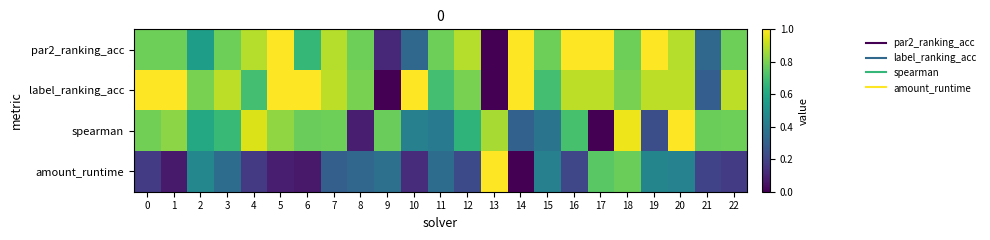

Reading left to right, transcribe all the data shown in this chart.

par2_ranking_acc: 0=0.8	1=0.8	2=0.6	3=0.8	4=0.9	5=1.0	6=0.7	7=0.9	8=0.8	9=0.1	10=0.3	11=0.8	12=0.9	13=0.0	14=1.0	15=0.8	16=1.0	17=1.0	18=0.8	19=1.0	20=0.9	21=0.3	22=0.8
label_ranking_acc: 0=1.0	1=1.0	2=0.8	3=0.9	4=0.7	5=1.0	6=1.0	7=0.9	8=0.8	9=0.0	10=1.0	11=0.7	12=0.8	13=0.0	14=1.0	15=0.7	16=0.9	17=0.9	18=0.8	19=0.9	20=0.9	21=0.3	22=0.9
spearman: 0=0.8	1=0.8	2=0.6	3=0.7	4=0.9	5=0.8	6=0.8	7=0.8	8=0.1	9=0.8	10=0.4	11=0.4	12=0.7	13=0.9	14=0.3	15=0.4	16=0.7	17=0.0	18=1.0	19=0.2	20=1.0	21=0.8	22=0.8
amount_runtime: 0=0.2	1=0.1	2=0.5	3=0.4	4=0.2	5=0.1	6=0.1	7=0.3	8=0.3	9=0.4	10=0.1	11=0.4	12=0.2	13=1.0	14=0.0	15=0.4	16=0.2	17=0.7	18=0.8	19=0.5	20=0.4	21=0.2	22=0.2